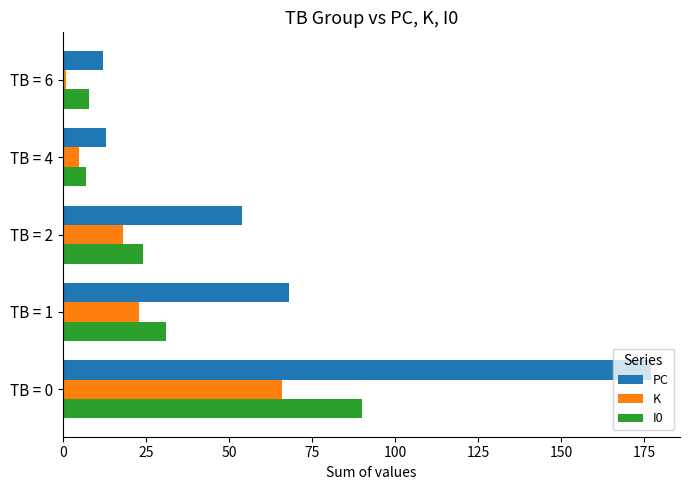

List the series in order of their overall mean, lowest first.

K, I0, PC